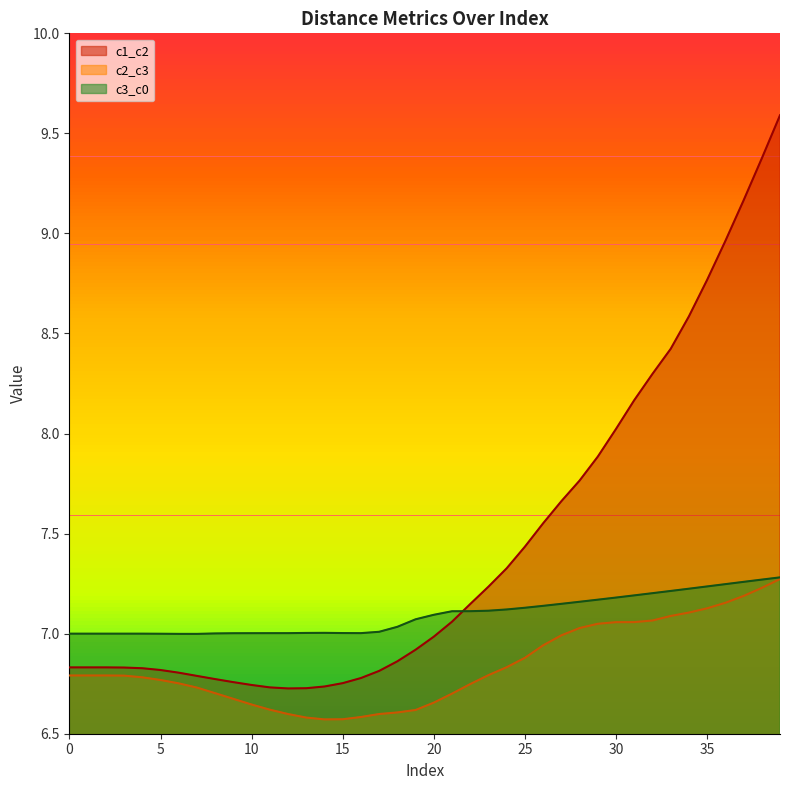

True or false: c1_c2 has a value of 9.2 at 37.

True